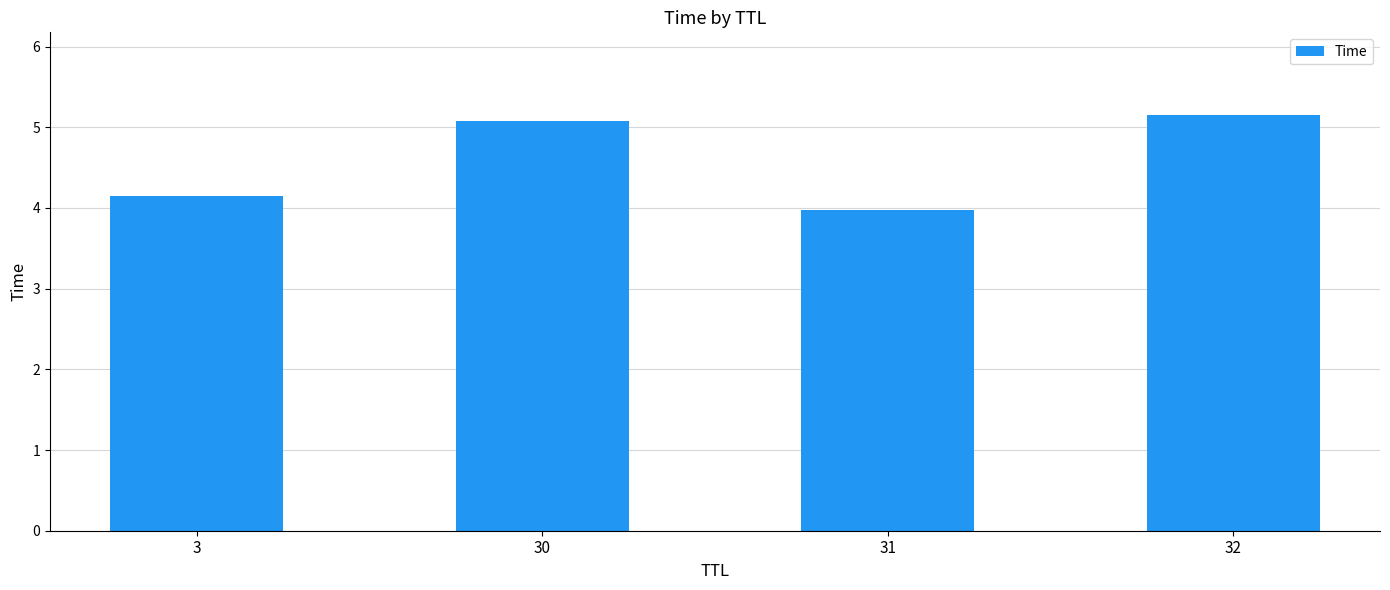

Reading left to right, transcribe all the data shown in this chart.

3=4.1	30=5.1	31=4.0	32=5.1